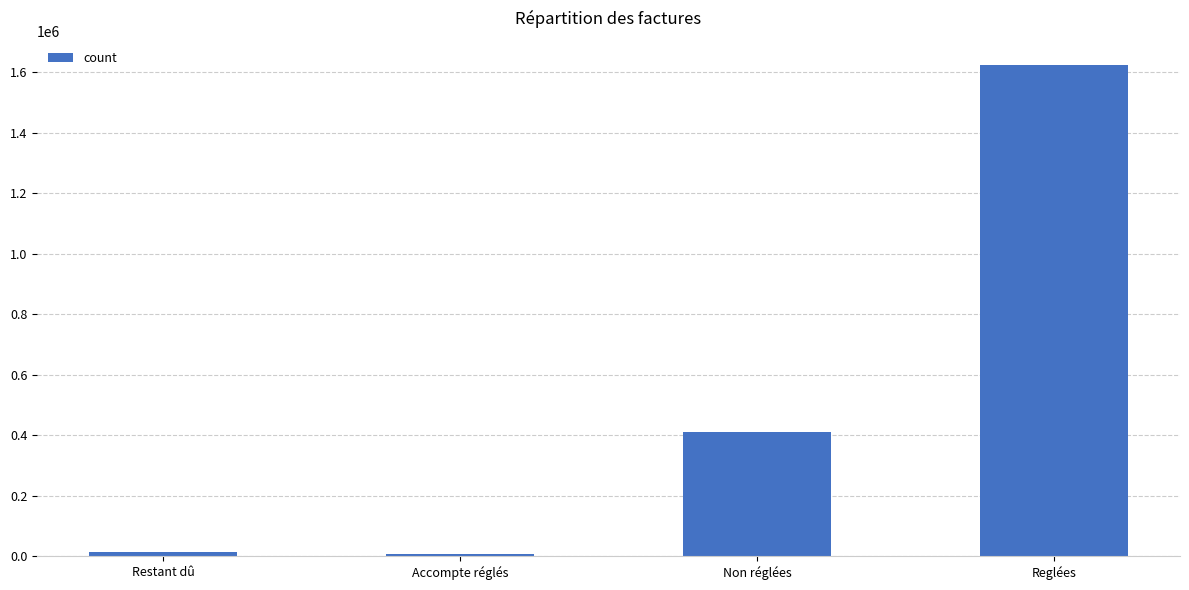

What is the label of the 2nd bar from the left?

Accompte réglés